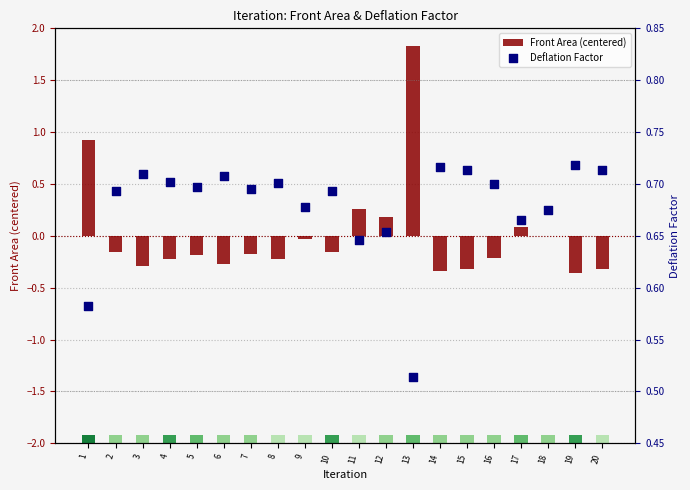

Which series reaches the minimum Y coordinate?

Front Area (centered)